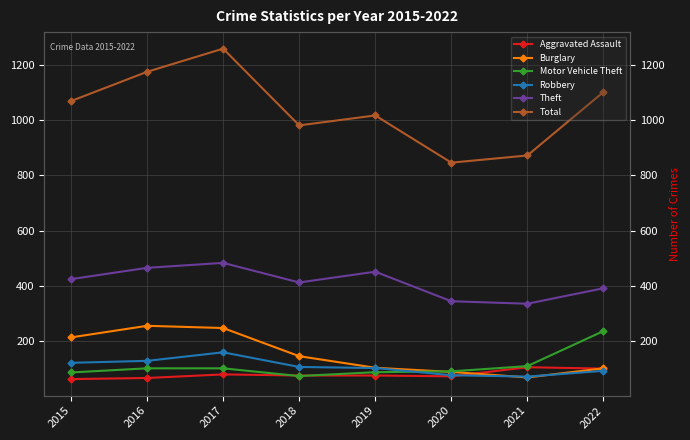

Reading left to right, list all the values displayed in this chart.

Aggravated Assault: 62	66	79	75	75	72	105	100
Burglary: 213	255	247	145	103	88	68	101
Motor Vehicle Theft: 86	101	101	73	87	90	109	236
Robbery: 121	128	159	106	102	76	71	92
Theft: 424	465	483	412	451	344	335	391
Total: 1069	1175	1259	981	1017	846	872	1102